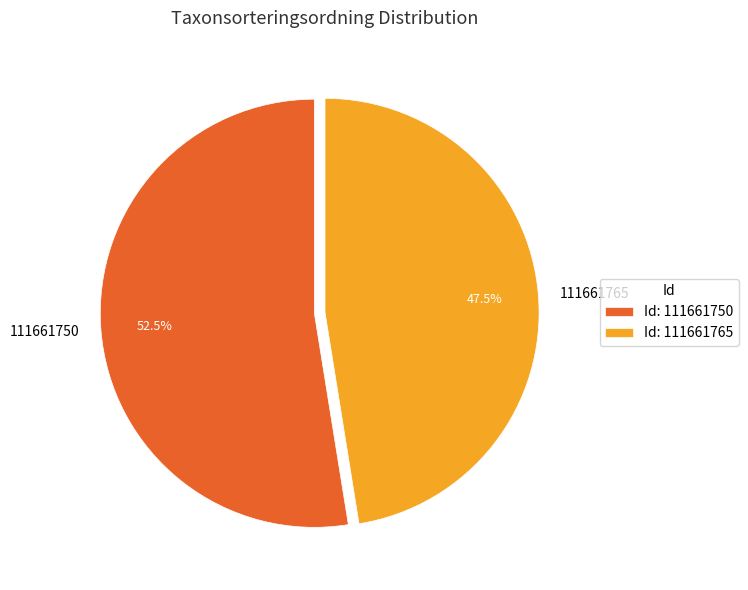

Rank the categories by value from lowest to highest.

111661765, 111661750